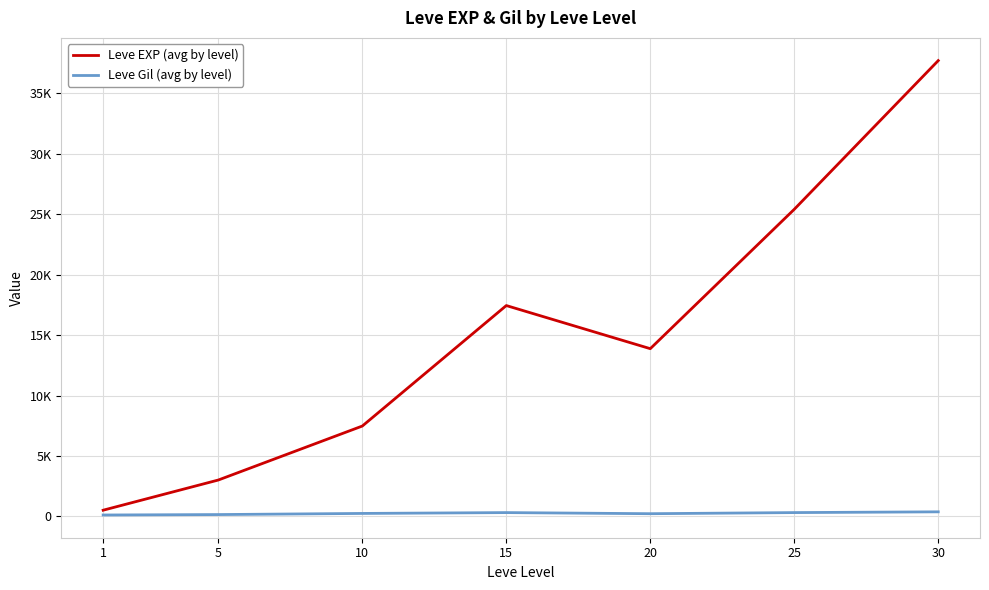

Does the chart display data point markers on the line(s)?

No